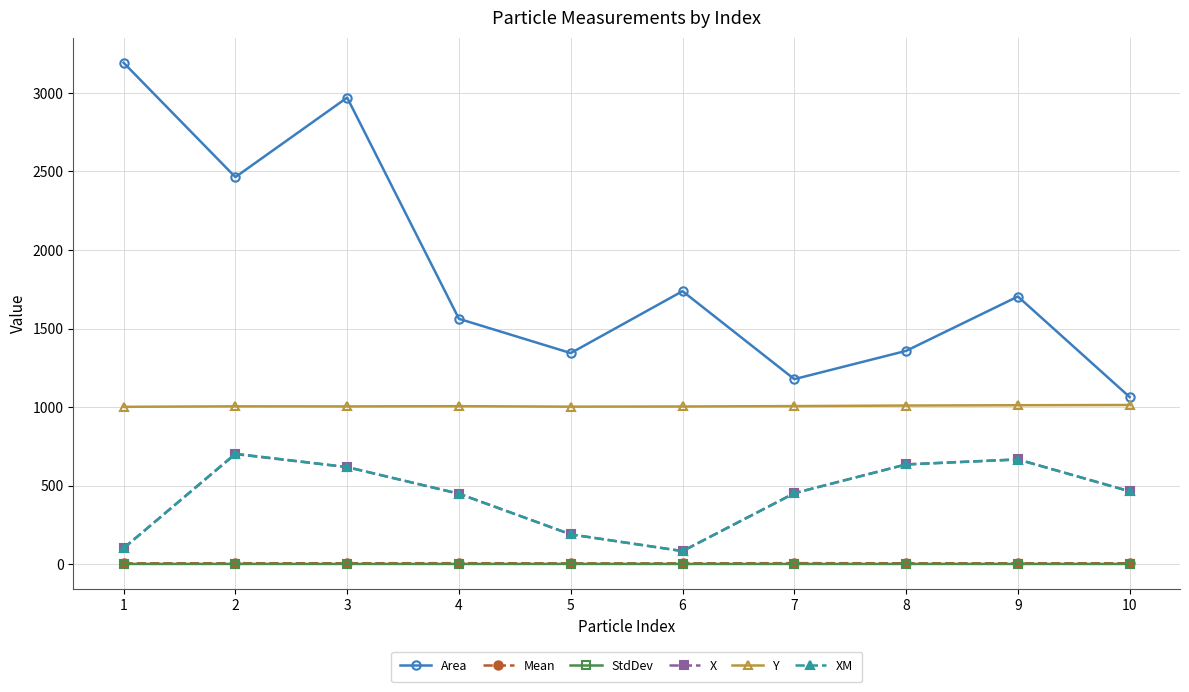

Which series has the widest spread of values?

Area